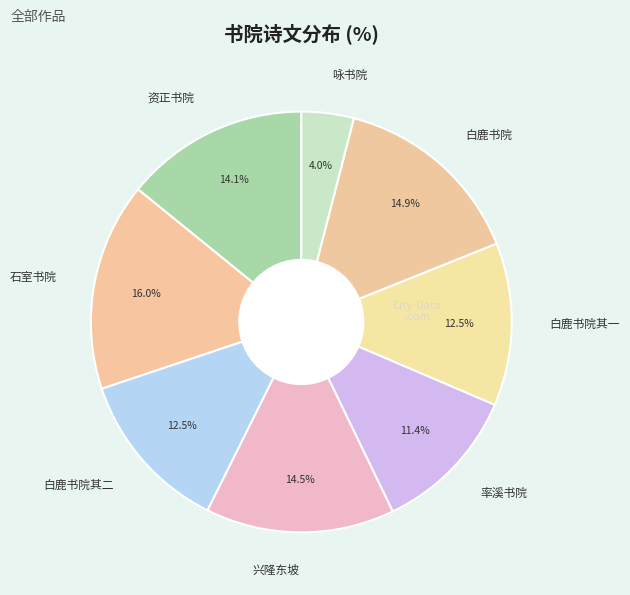

How many segments does this pie chart have?

8